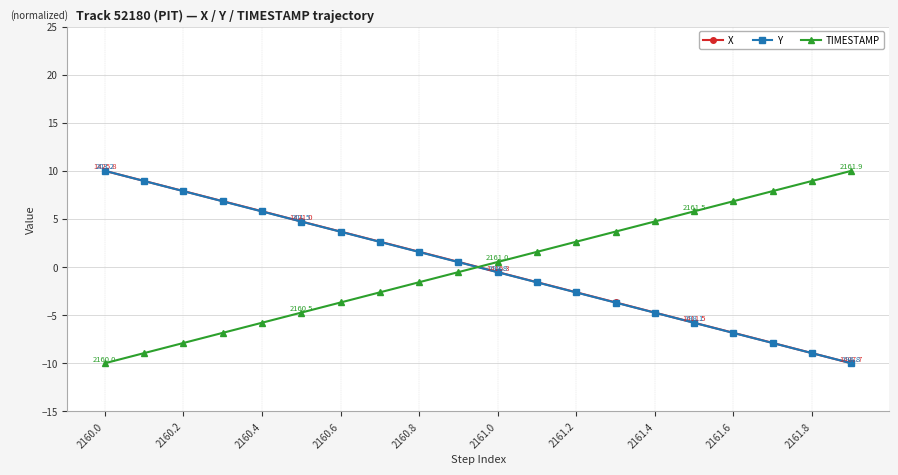

Which series ends up on top after the final intersection of X and TIMESTAMP?

TIMESTAMP